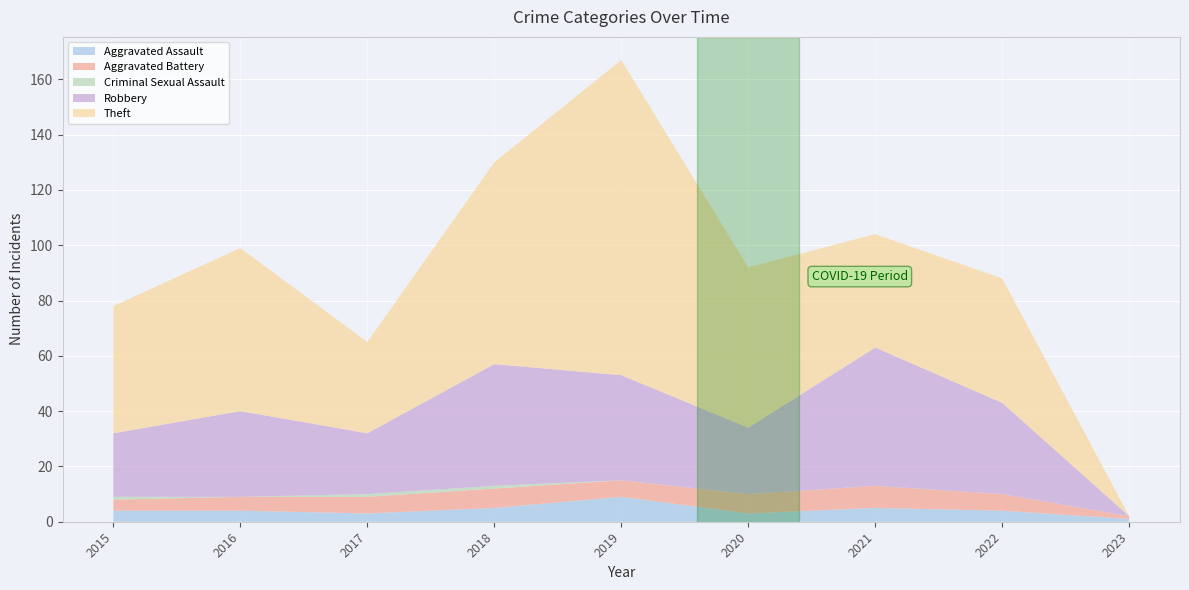

Reading left to right, extract all data points from this chart.

Aggravated Assault: 4	4	3	5	9	3	5	4	1
Aggravated Battery: 4	5	6	7	6	7	8	6	1
Criminal Sexual Assault: 1	0	1	1	0	0	0	0	0
Robbery: 23	31	22	44	38	24	50	33	0
Theft: 46	59	33	73	114	58	41	45	0